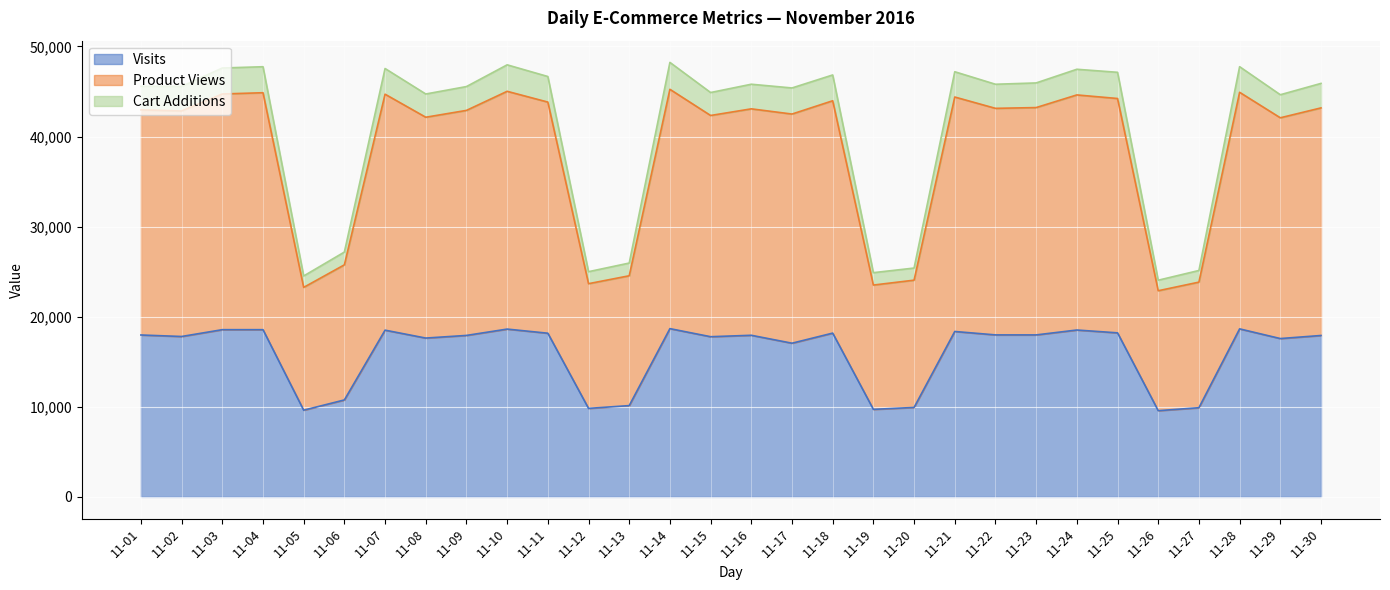

What is the minimum value for Visits?

9572